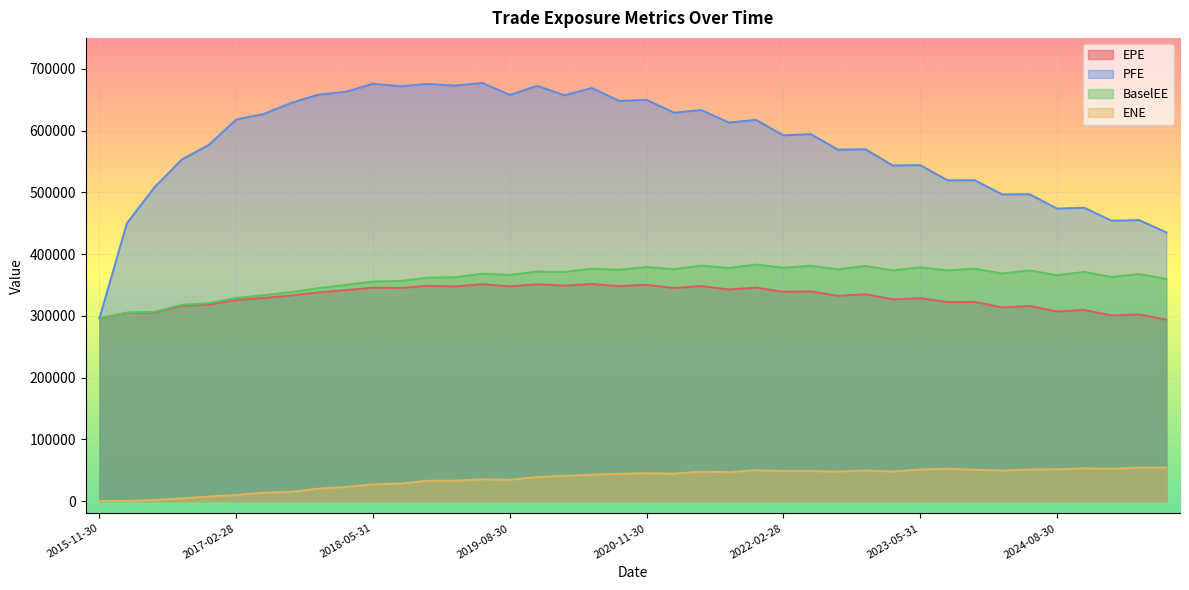

Which series changed the most between 2017-05-31 and 2021-08-31?

BaselEE